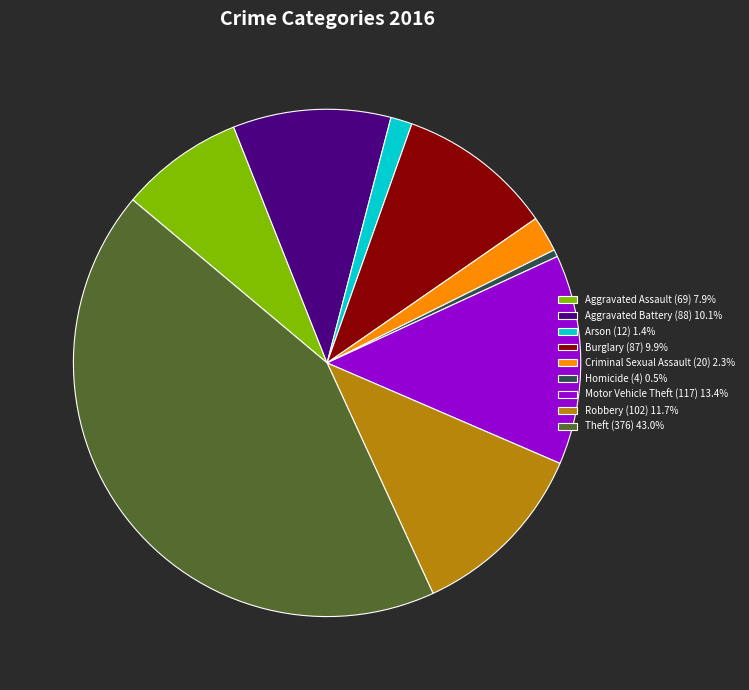

Does Theft account for over 50% of the chart?

No